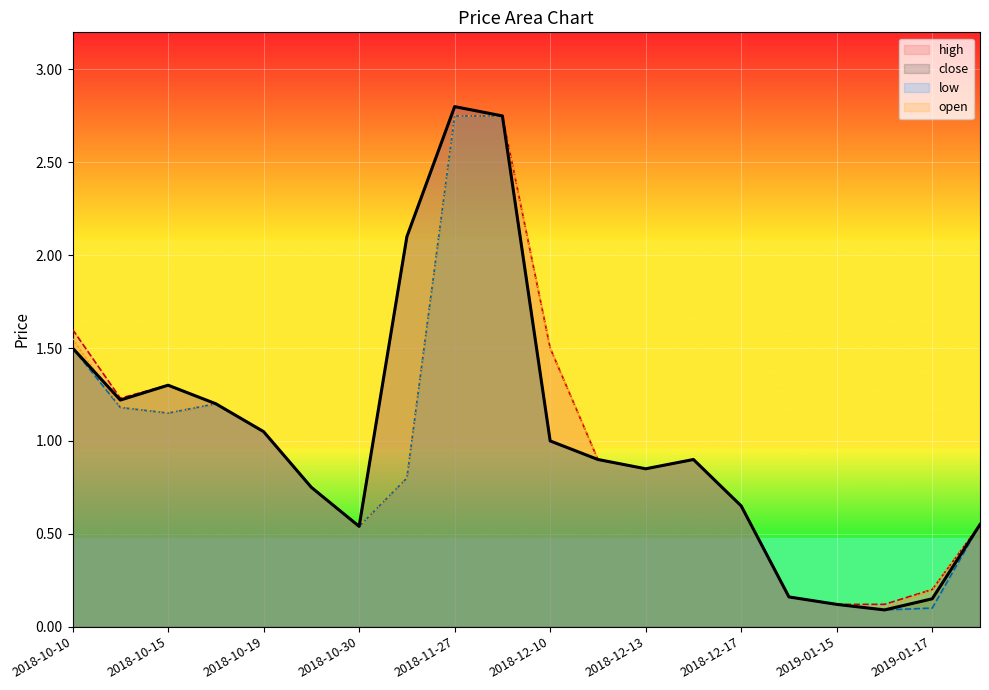

True or false: open and high intersect in this chart.

False